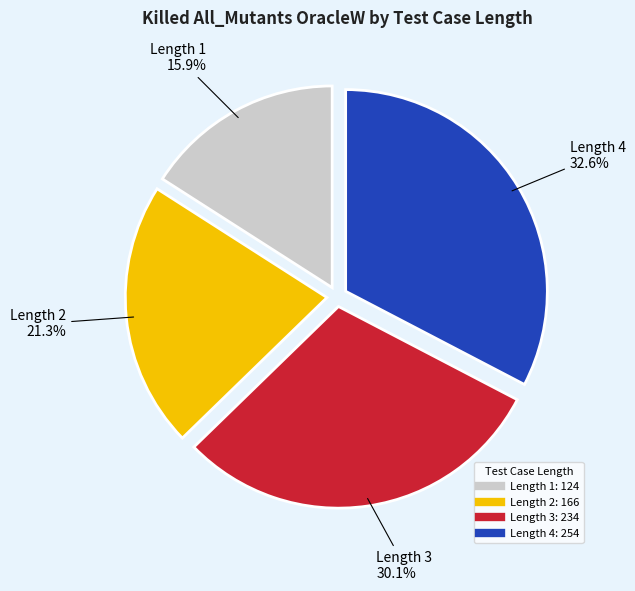

Is there any slice that represents more than half of the pie?

No